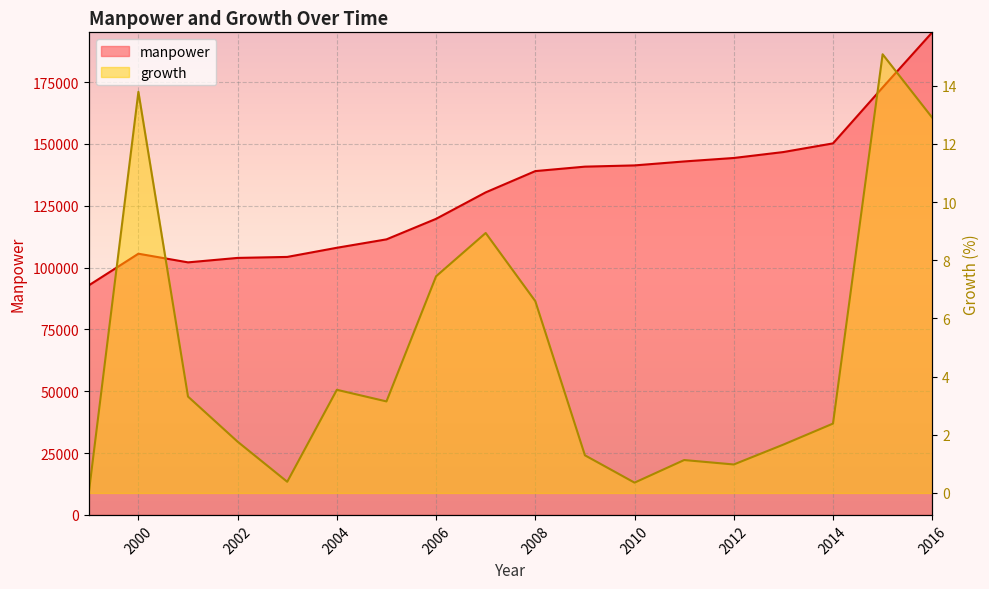

Does the chart display data point markers on the line(s)?

No